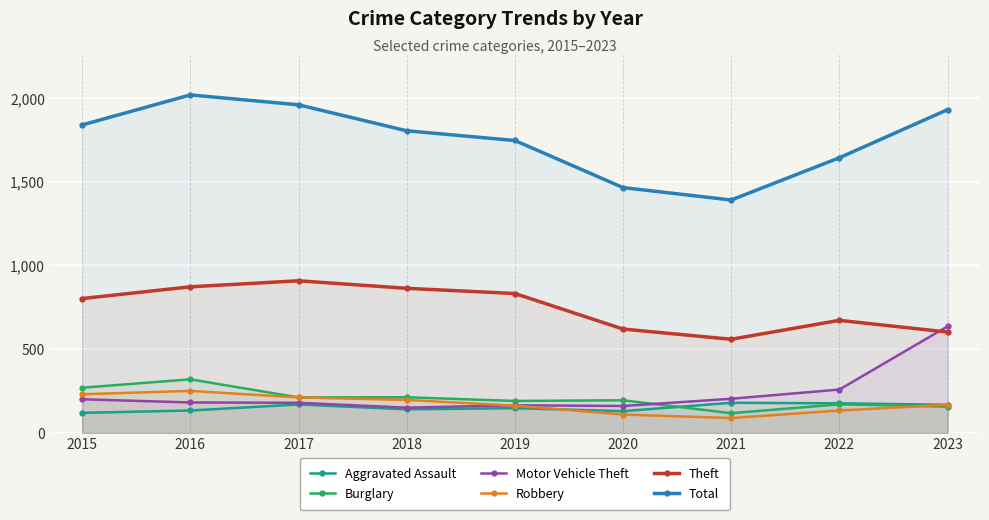

Is the value of Theft at 2019 greater than the value of Burglary at 2016?

Yes